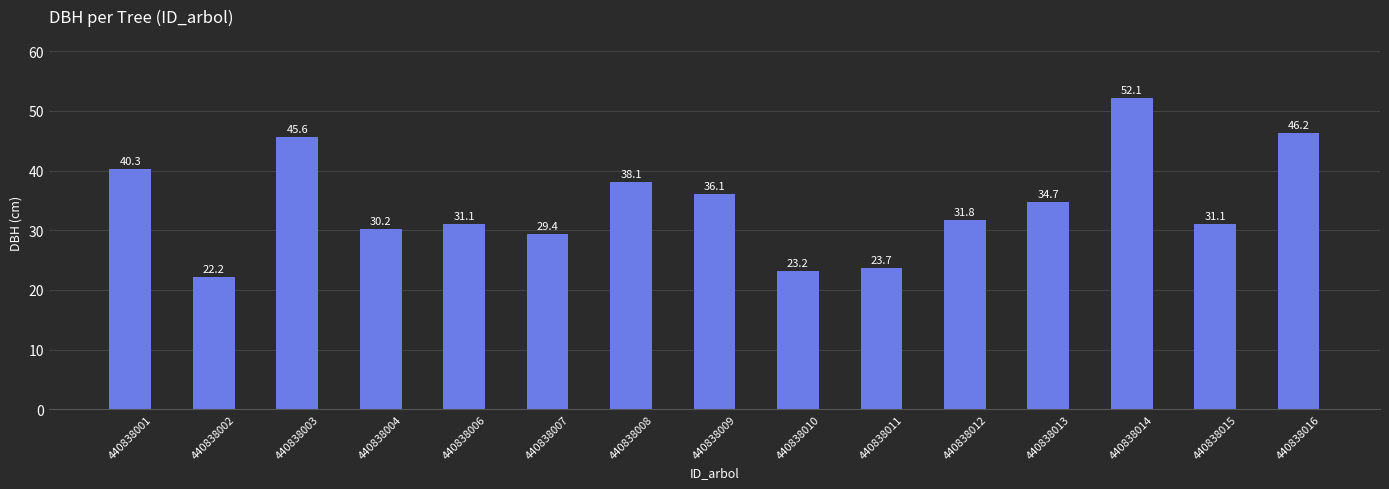

What is the average value?

34.4